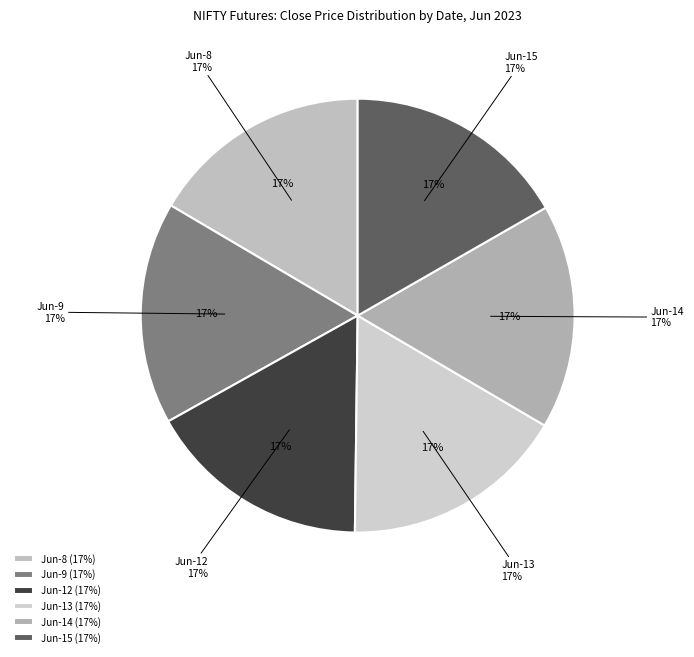

The 6-8 13:15 slice represents 14% of the pie. True or false?

False